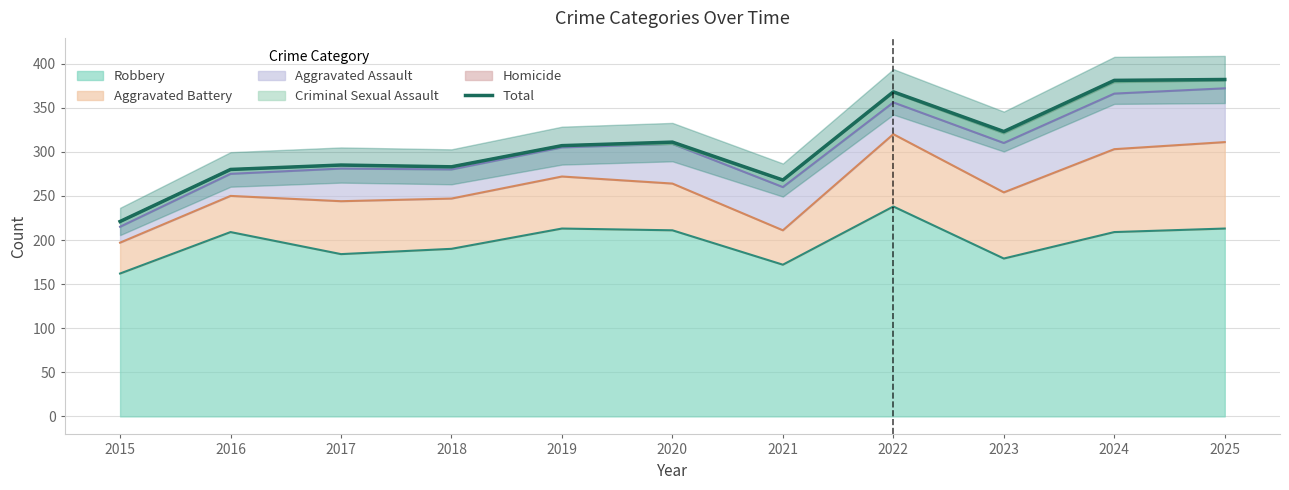

Reading right to left, extract all data points from this chart.

2025=382	2024=381	2023=323	2022=368	2021=268	2020=311	2019=307	2018=283	2017=285	2016=280	2015=221